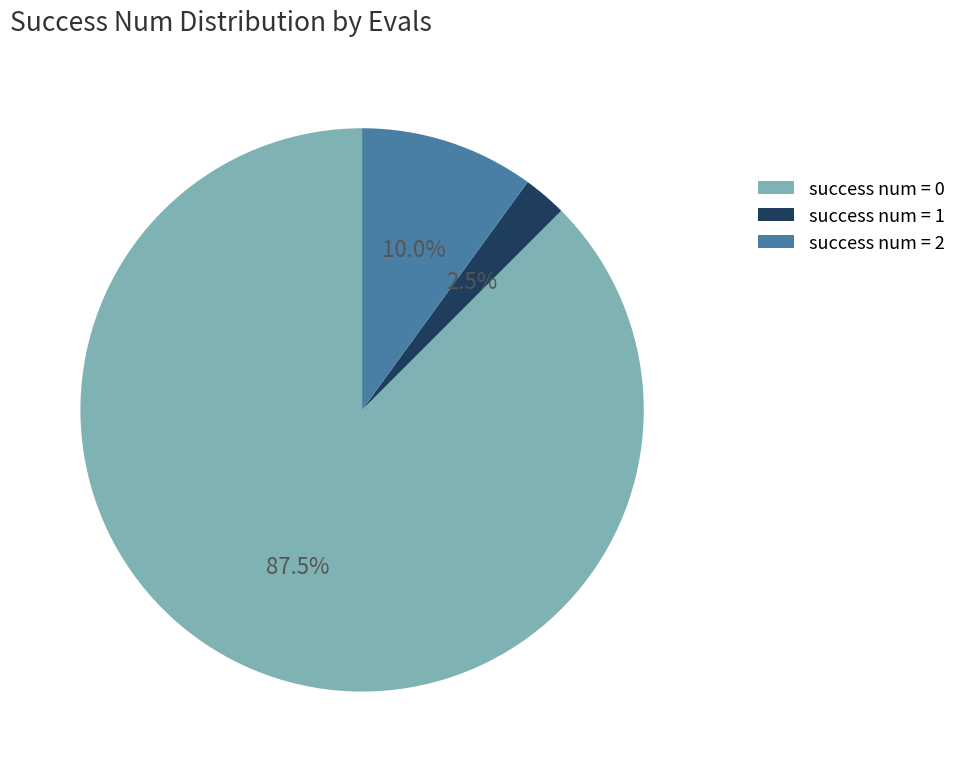

Is there a majority slice in this chart?

Yes